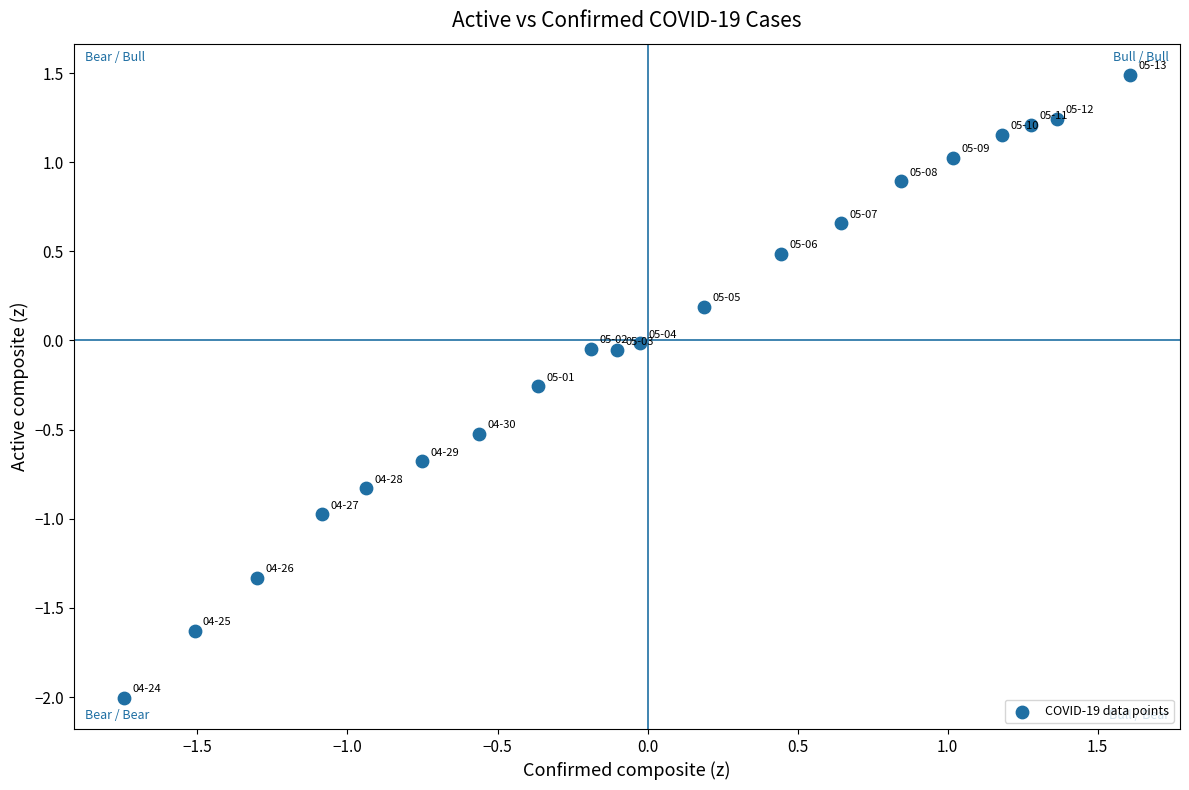

What is the range of X values (max minus min)?

3.4